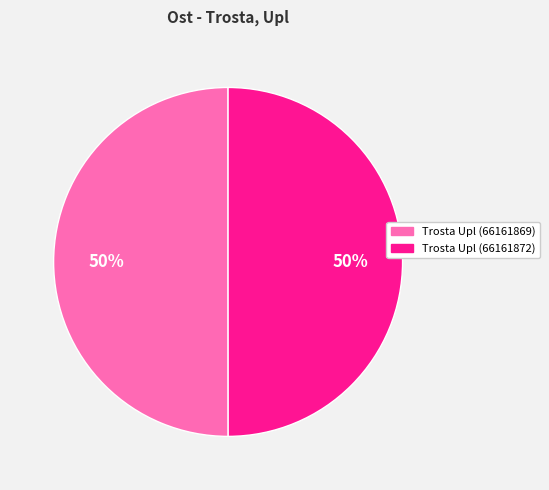

The Trosta Upl (66161872) slice represents 50% of the pie. True or false?

True